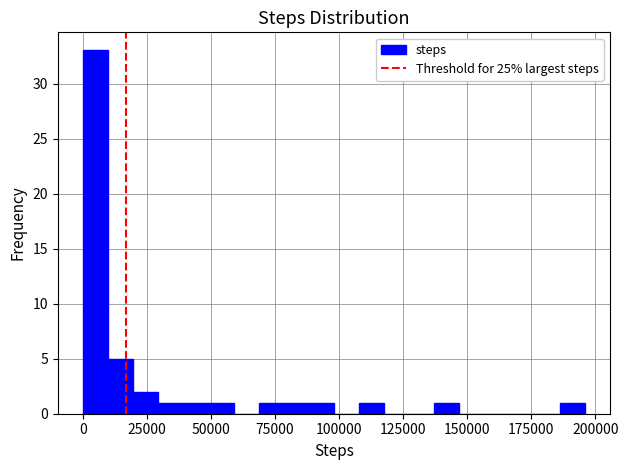

Around what value on the x-axis is the tallest bar? Give the approximate position of its centre, as read against the axis.

5000